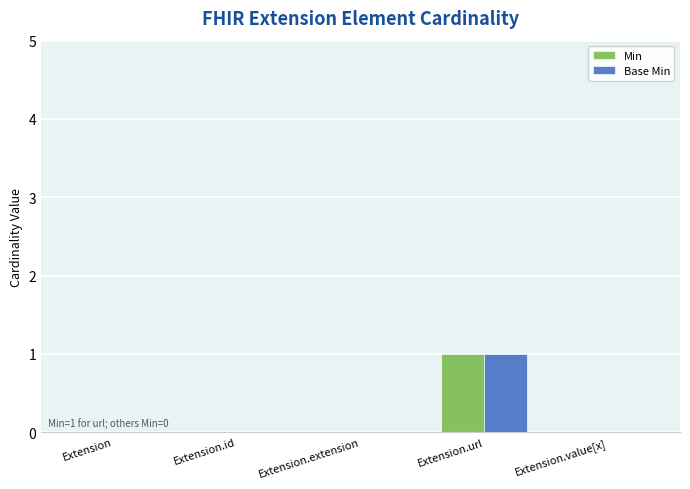

Count the Base Min values in the range 0 to 1.

5